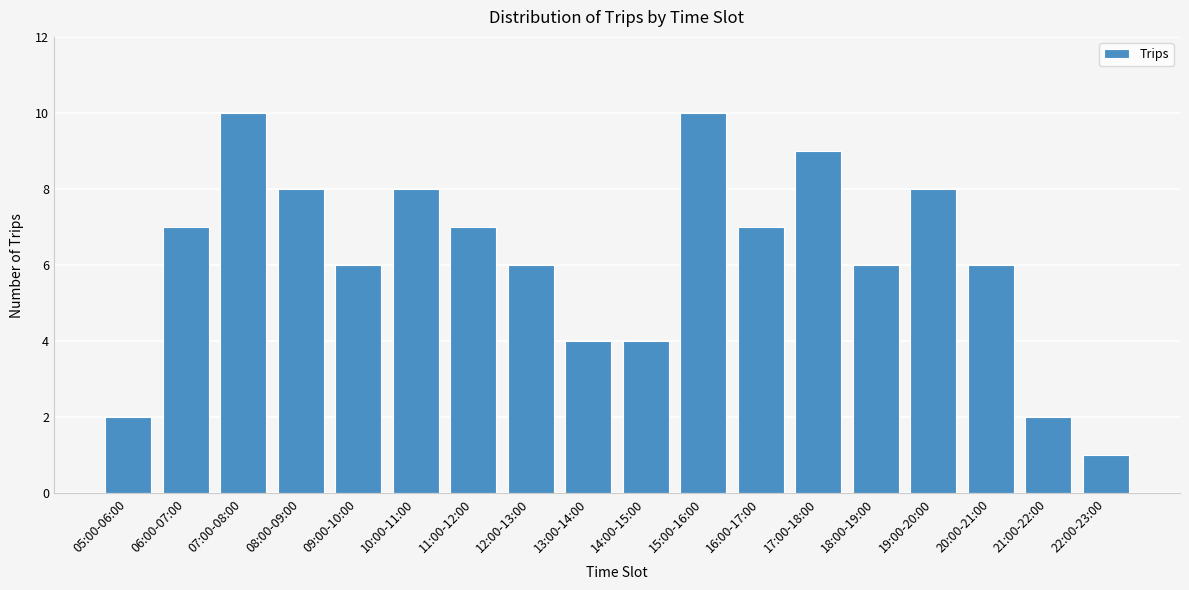

Reading right to left, what are all the values shown in this chart?

1	2	6	8	6	9	7	10	4	4	6	7	8	6	8	10	7	2